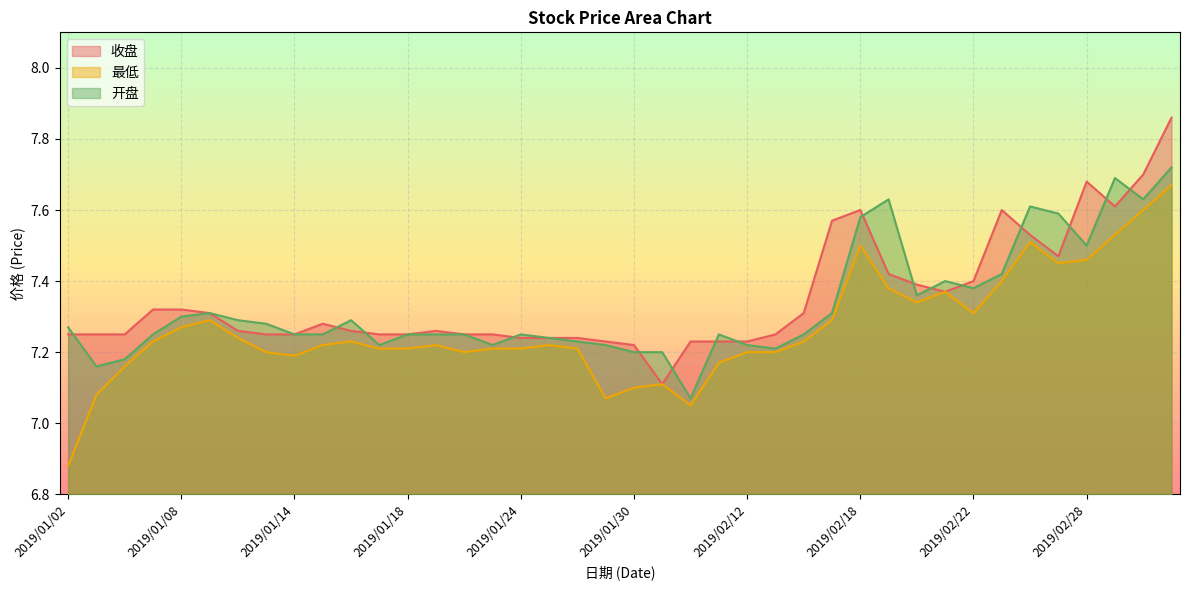

Count the 收盘 values in the range 7 to 8.

40